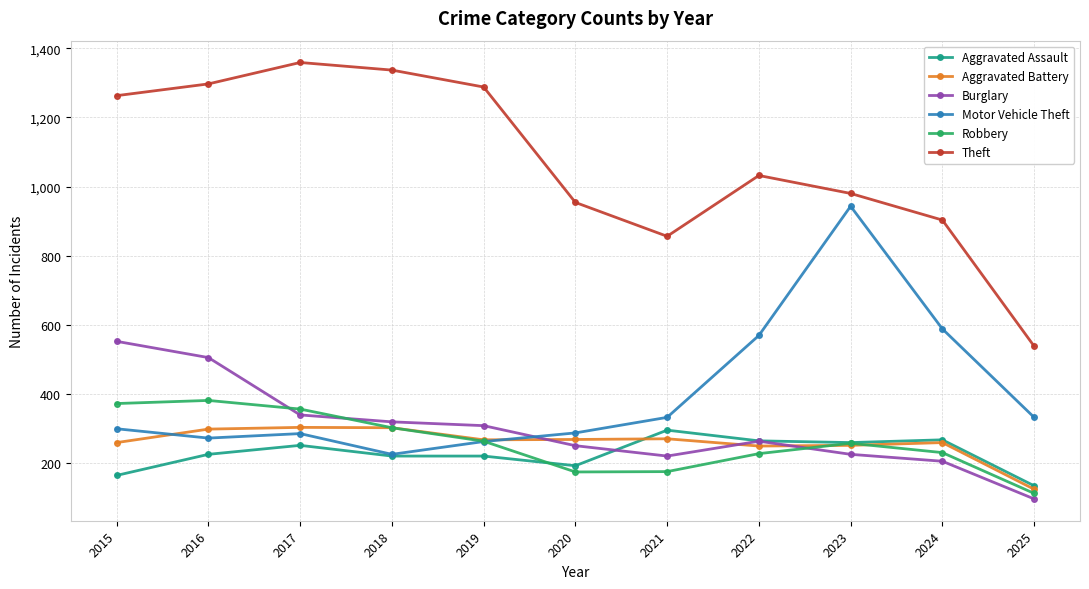

At how many categories does at least one series exceed 1129?

5